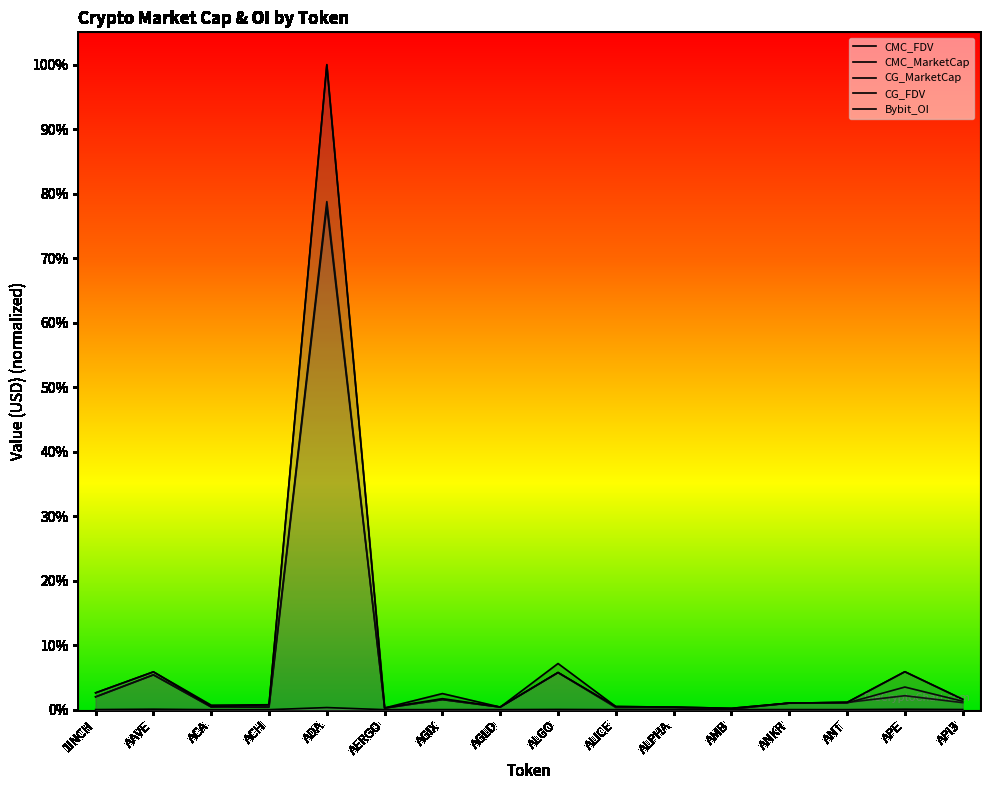

Reading right to left, list all the values displayed in this chart.

CMC_FDV: API3=0.0	APE=0.1	ANT=0.0	ANKR=0.0	AMB=0.0	ALPHA=0.0	ALICE=0.0	ALGO=0.1	AGLD=0.0	AGIX=0.0	AERGO=0.0	ADA=1.0	ACH=0.0	ACA=0.0	AAVE=0.1	1INCH=0.0
CMC_MarketCap: API3=0.0	APE=0.0	ANT=0.0	ANKR=0.0	AMB=0.0	ALPHA=0.0	ALICE=0.0	ALGO=0.1	AGLD=0.0	AGIX=0.0	AERGO=0.0	ADA=0.8	ACH=0.0	ACA=0.0	AAVE=0.1	1INCH=0.0
CG_MarketCap: API3=0.0	APE=0.0	ANT=0.0	ANKR=0.0	AMB=0.0	ALPHA=0.0	ALICE=0.0	ALGO=0.1	AGLD=0.0	AGIX=0.0	AERGO=0.0	ADA=0.8	ACH=0.0	ACA=0.0	AAVE=0.1	1INCH=0.0
CG_FDV: API3=0.0	APE=0.1	ANT=0.0	ANKR=0.0	AMB=0.0	ALPHA=0.0	ALICE=0.0	ALGO=0.1	AGLD=0.0	AGIX=0.0	AERGO=0.0	ADA=1.0	ACH=0.0	ACA=0.0	AAVE=0.1	1INCH=0.0
Bybit_OI: API3=0.0	APE=0.0	ANT=0.0	ANKR=0.0	AMB=0.0	ALPHA=0.0	ALICE=0.0	ALGO=0.0	AGLD=0.0	AGIX=0.0	AERGO=0.0	ADA=0.0	ACH=0.0	ACA=0.0	AAVE=0.0	1INCH=0.0